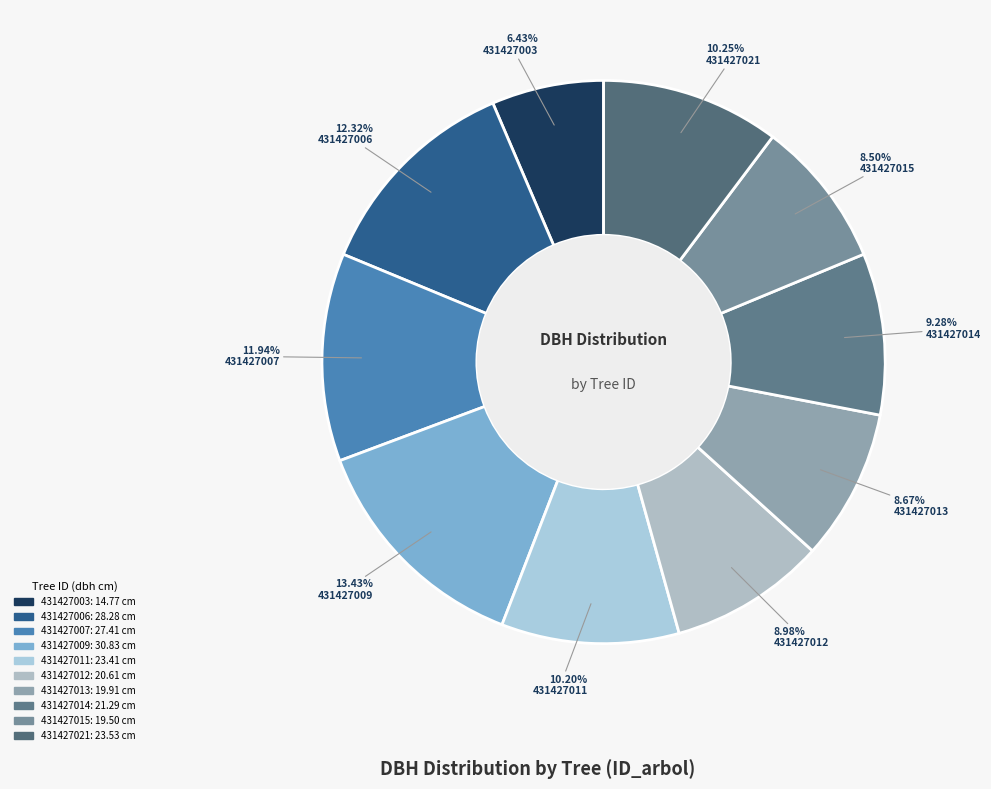

What is the change in value from 431427009 to 431427014?

-9.5